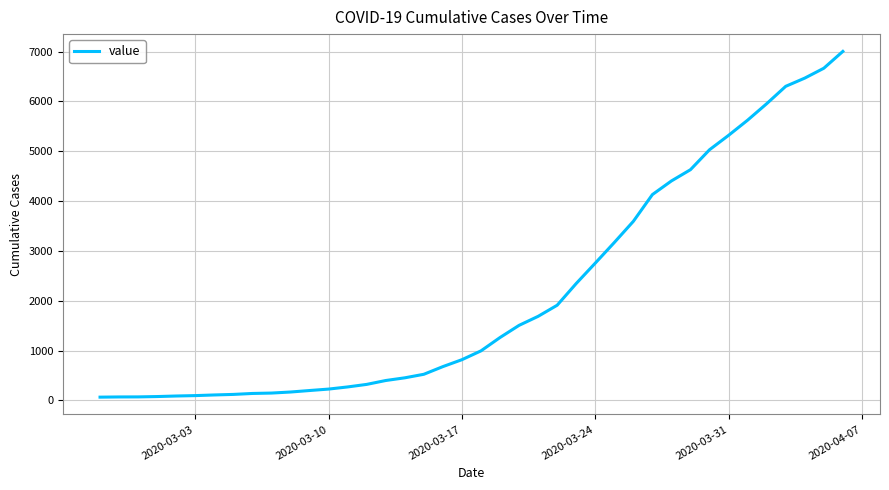

What is the greatest value displayed?

7004